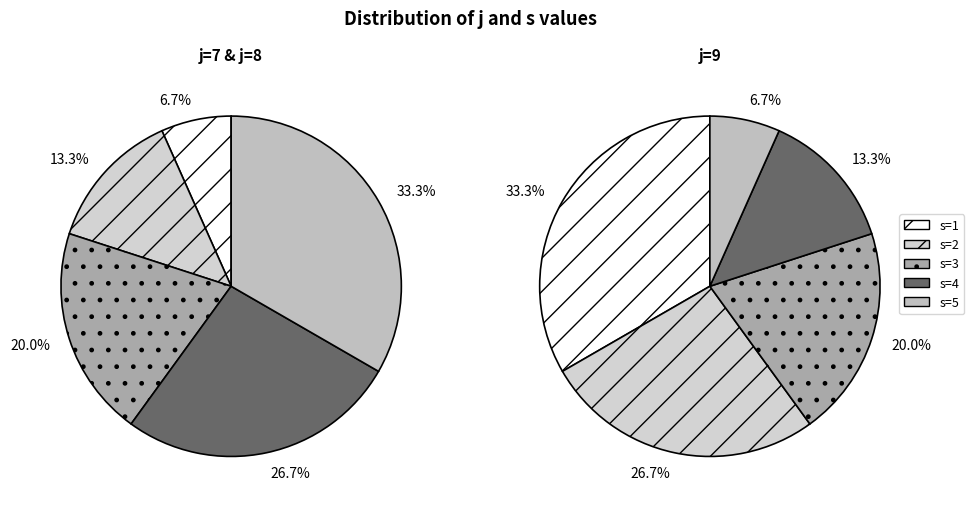

Is there any slice that represents more than half of the pie?

No